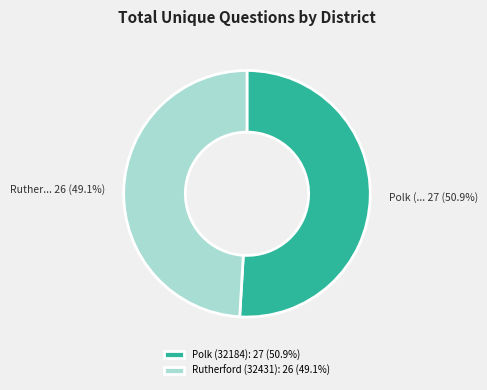

Between Rutherford (32431) and Polk (32184), which is larger?

Polk (32184)